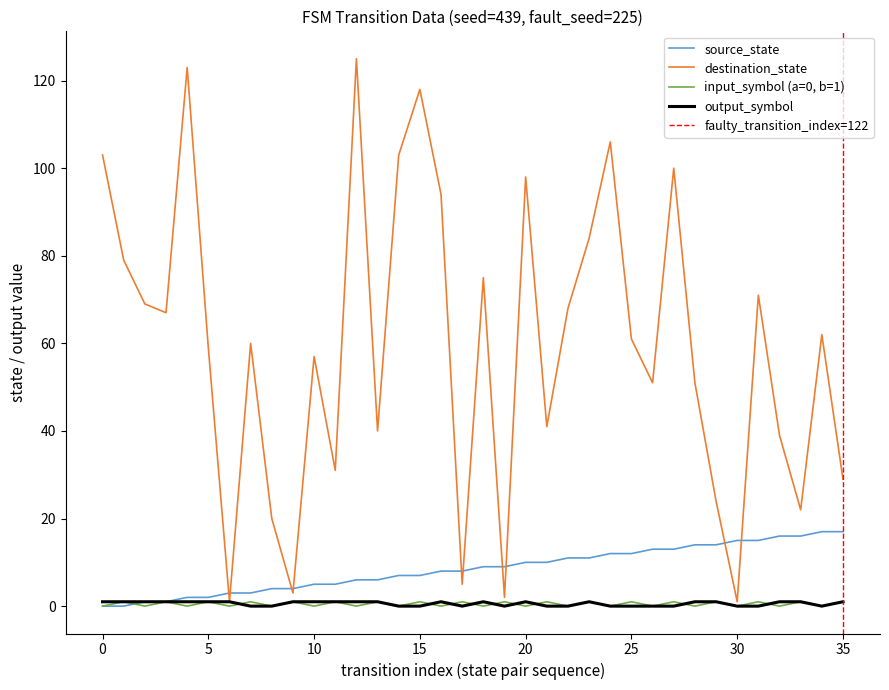

How many distinct data groups are displayed?

4